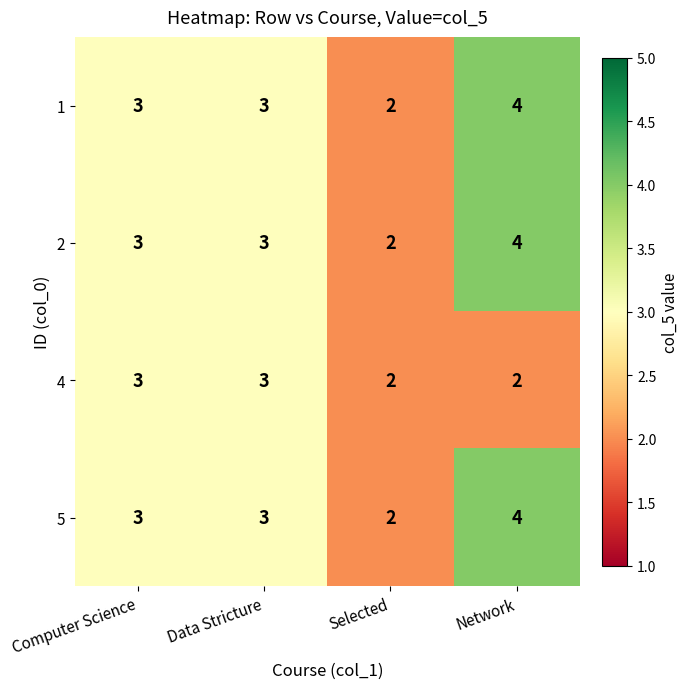

Which category has the lowest value in the 2 series?

Selected